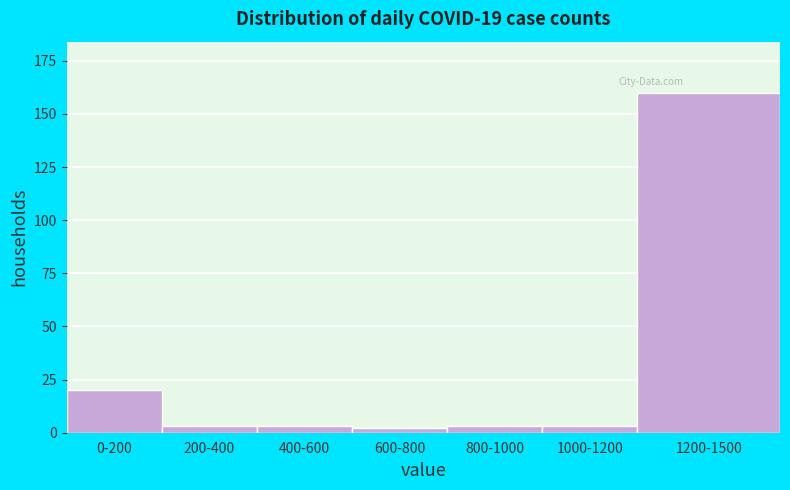

Reading left to right, what are all the values shown in this chart?

0-200=20	200-400=3	400-600=3	600-800=2	800-1000=3	1000-1200=3	1200-1500=160